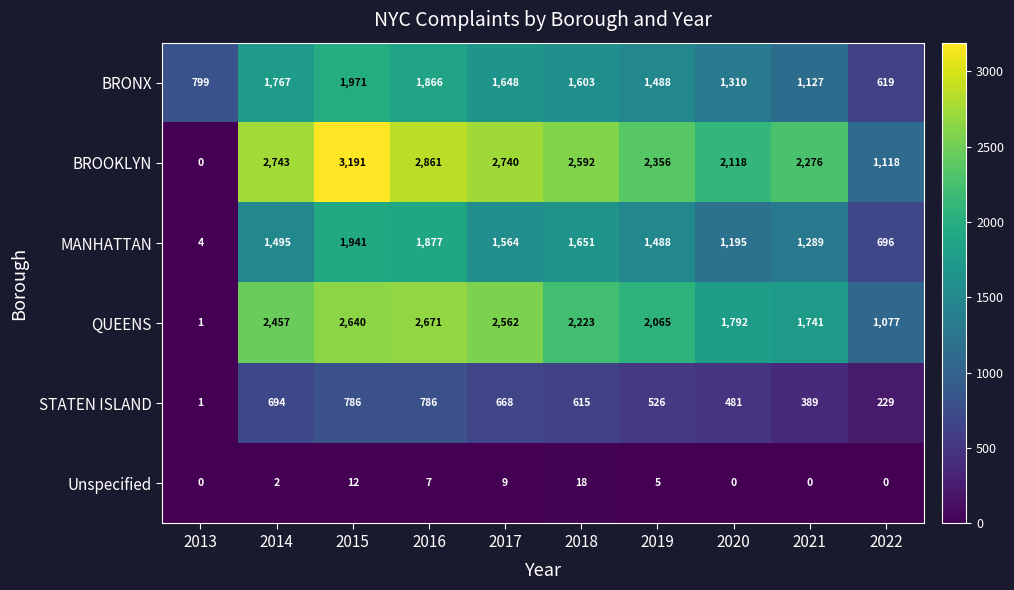

True or false: BROOKLYN has a value of 1144 at 2018.

False